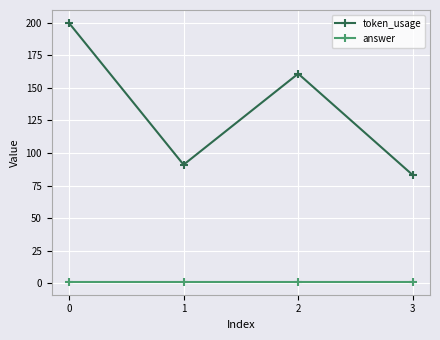

What is the greatest value displayed?

200